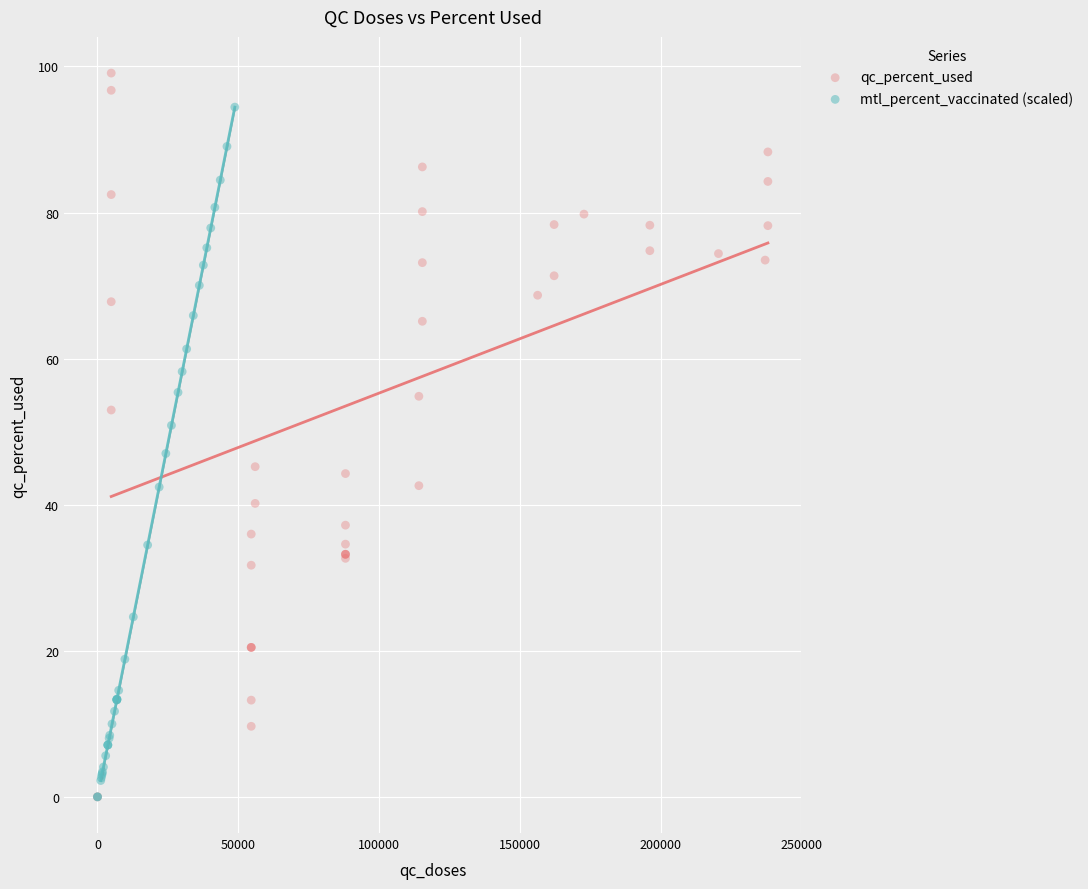

Which series reaches the maximum Y coordinate?

qc_percent_used